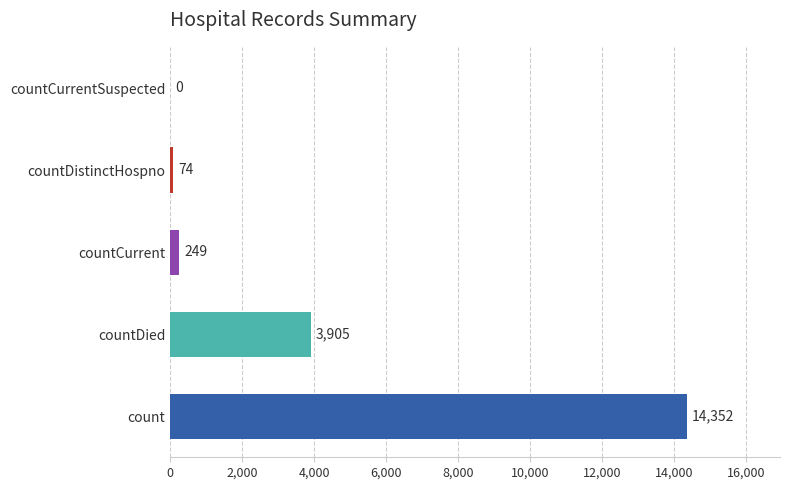

Count the number of data series in this chart.

1